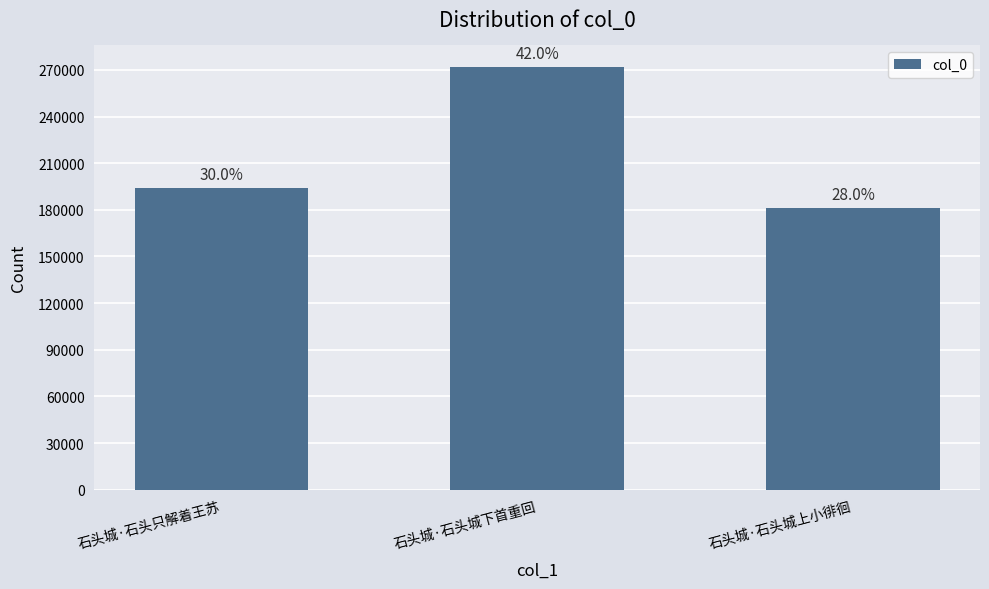

Are the bars horizontal?

No